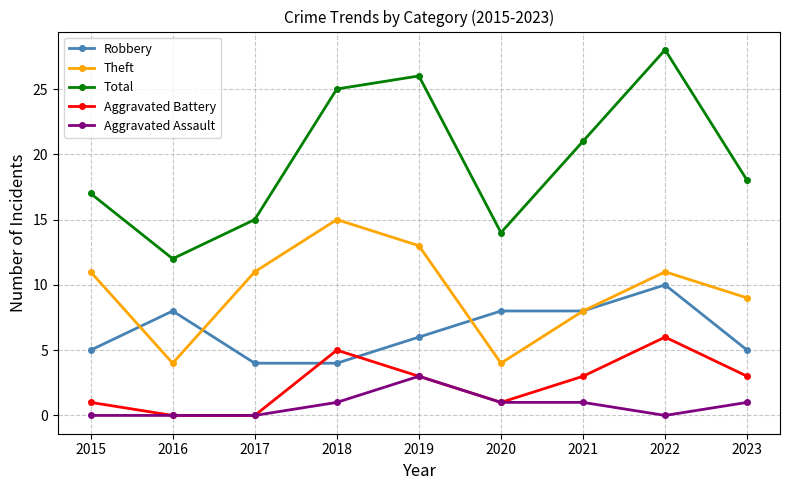

At which category does Total reach its first local valley?

2016